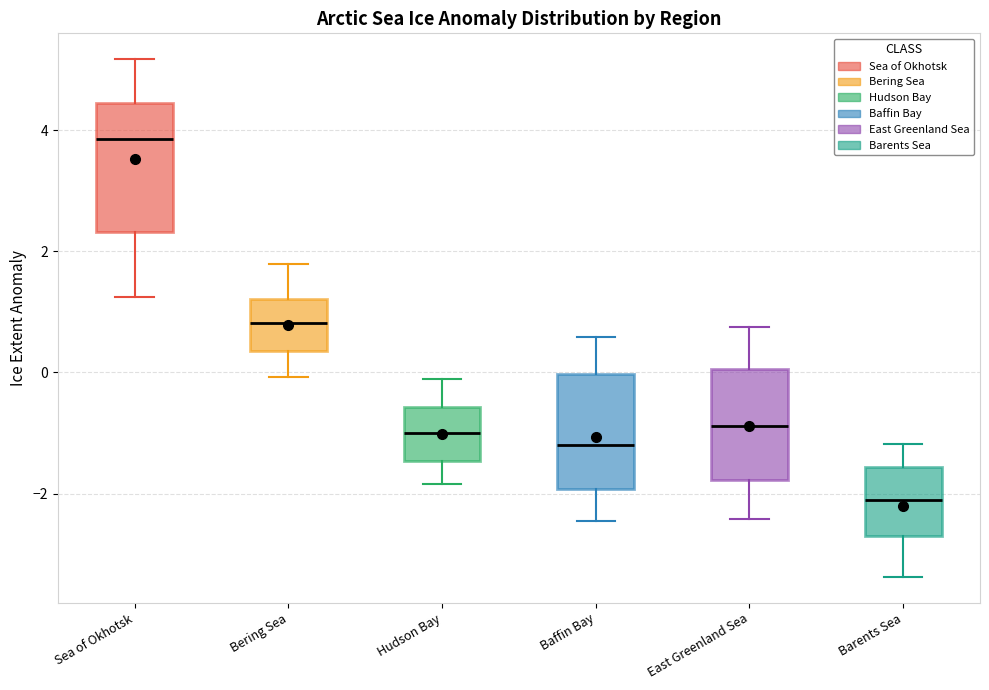

Reading left to right, read every box against the y-axis: the position of its median line, the range the box covers, and the ends of its whiskers. The values are not printed on the chart, so give them approximately, as read against the axis.

Sea of Okhotsk: median 3.8, box 2.4 to 4.4, whiskers 1.2 to 5.2
Bering Sea: median 0.8, box 0.4 to 1.2, whiskers 0.0 to 1.8
Hudson Bay: median -1.0, box -1.4 to -0.6, whiskers -1.8 to -0.2
Baffin Bay: median -1.2, box -2.0 to 0.0, whiskers -2.4 to 0.6
East Greenland Sea: median -0.8, box -1.8 to 0.0, whiskers -2.4 to 0.8
Barents Sea: median -2.2, box -2.6 to -1.6, whiskers -3.4 to -1.2